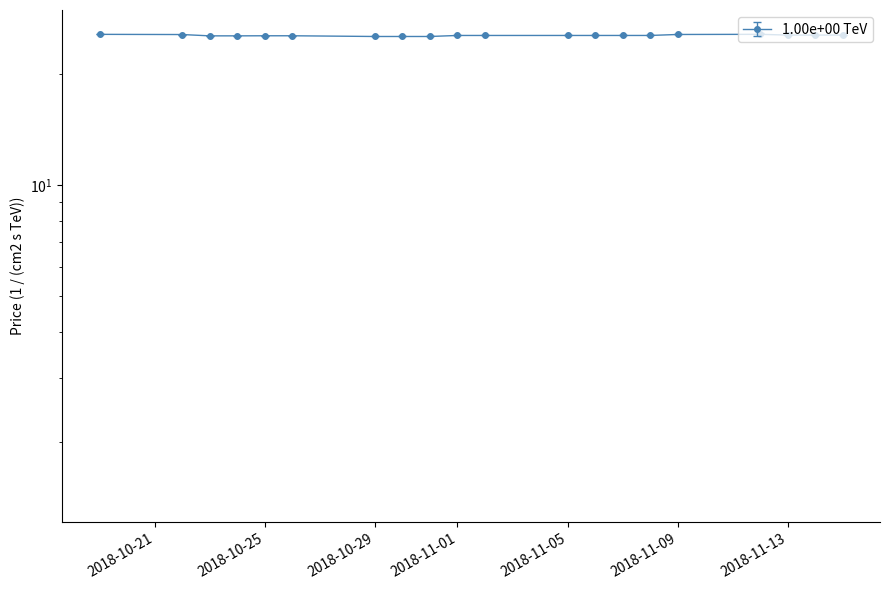

What value does the low series have at 2018-11-06?

25.5